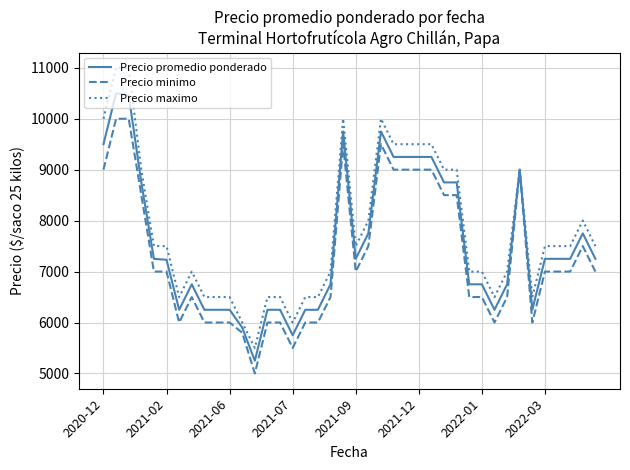

Rank the series by their average value, from highest to lowest.

Precio maximo, Precio promedio ponderado, Precio minimo